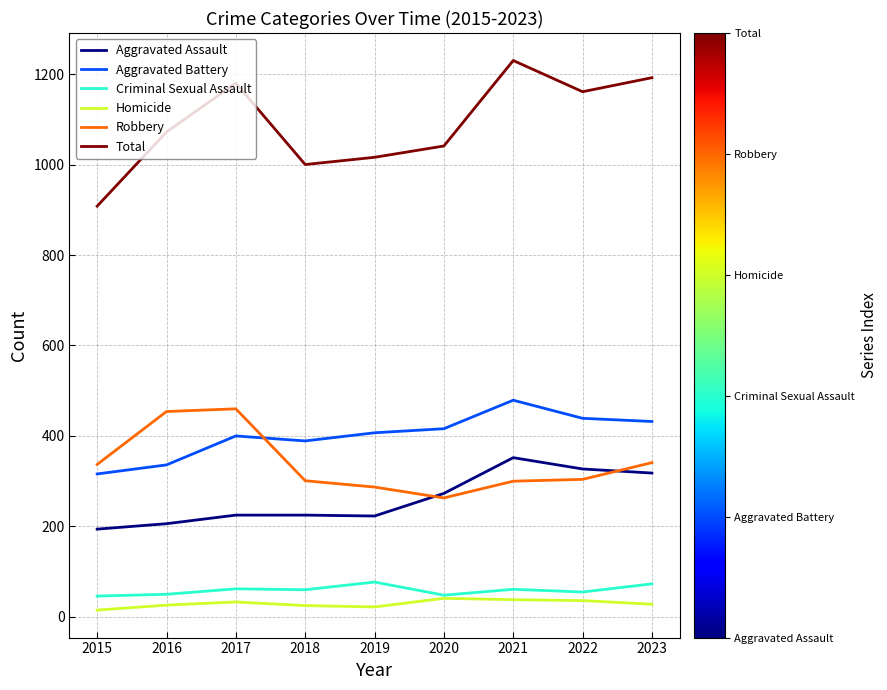

Rank the series by their maximum value, from highest to lowest.

Total, Aggravated Battery, Robbery, Aggravated Assault, Criminal Sexual Assault, Homicide